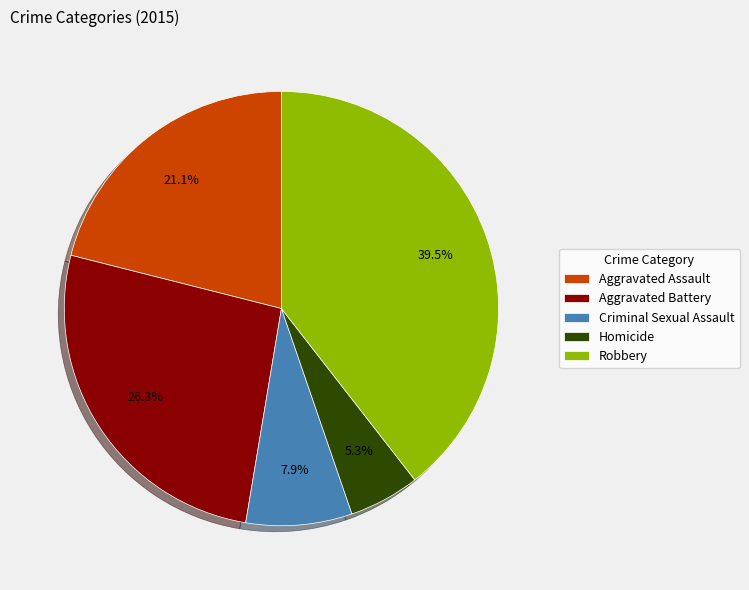

Does Criminal Sexual Assault represent more than half of the total?

No